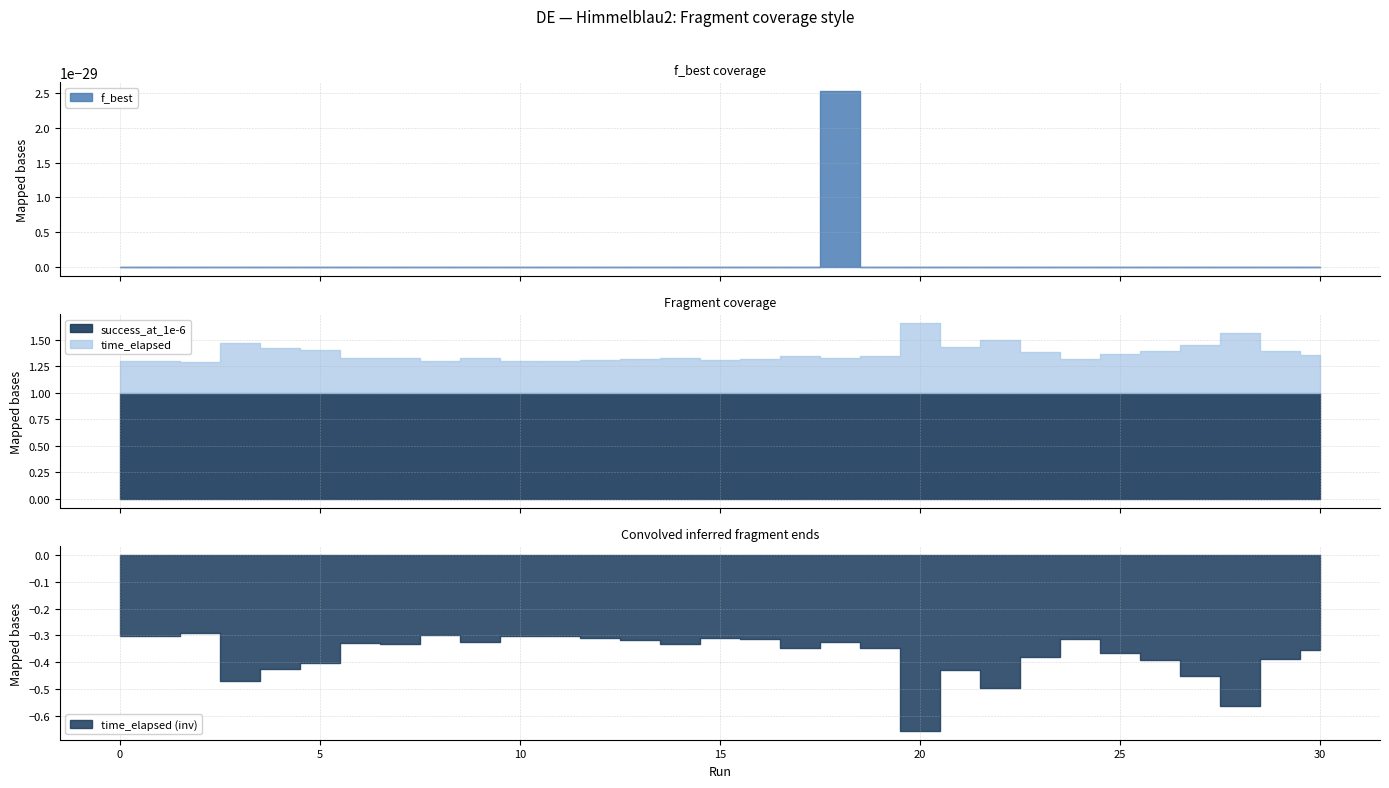

What is the value of the time_elapsed point at the 26th from the left?

0.4